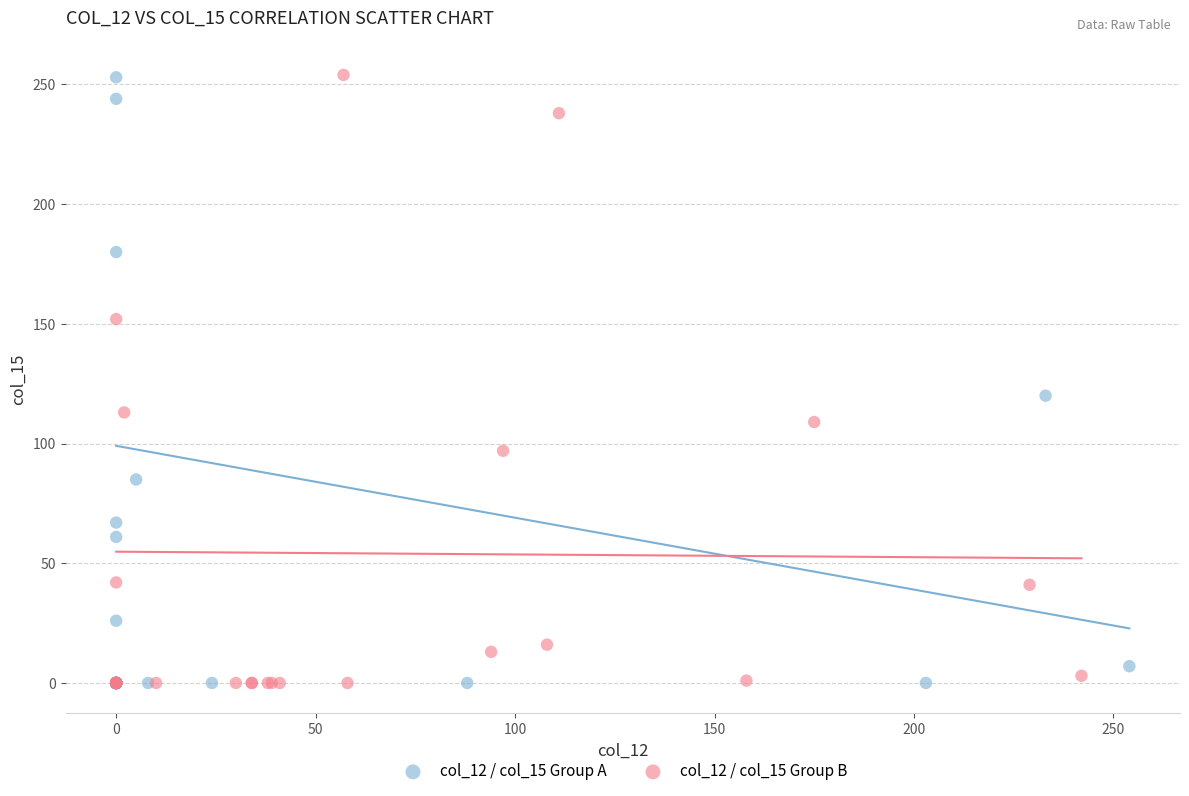

What are all the series names shown in the legend?

col_12 / col_15 Group A, col_12 / col_15 Group B